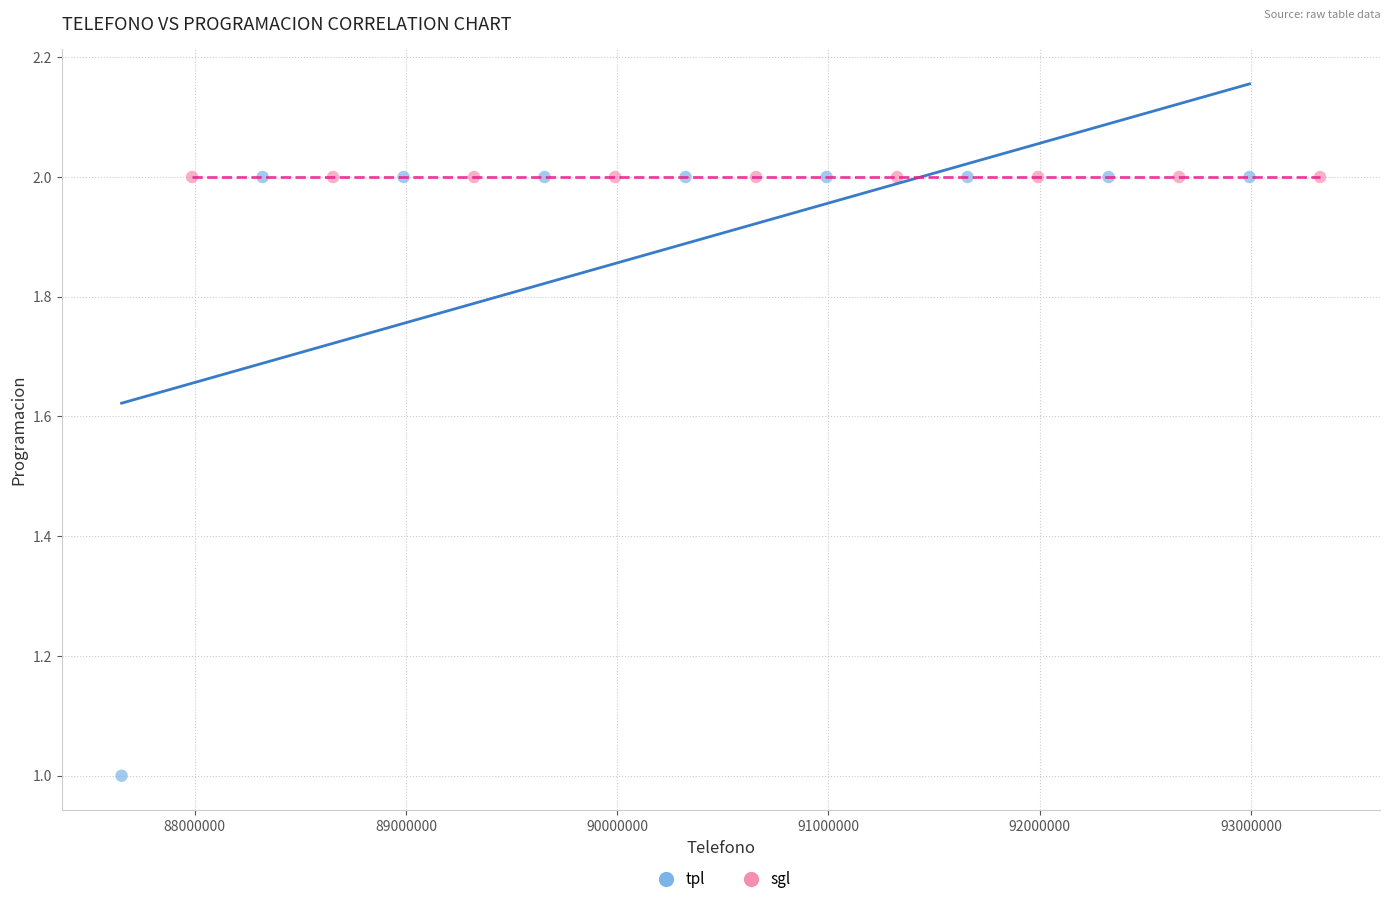

Which series contains the lowest Y value?

tpl